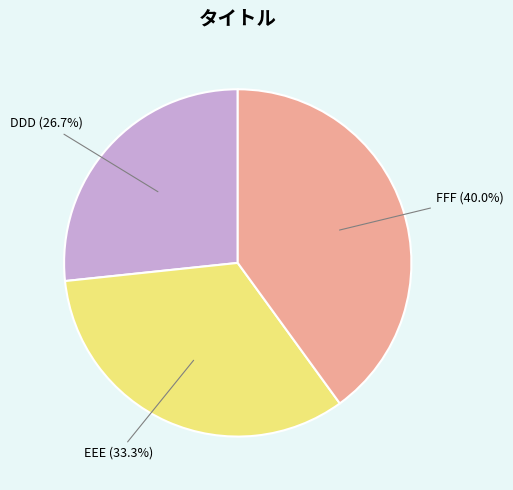

To the nearest percent, what is the difference between the DDD and FFF slice percentages?

13%